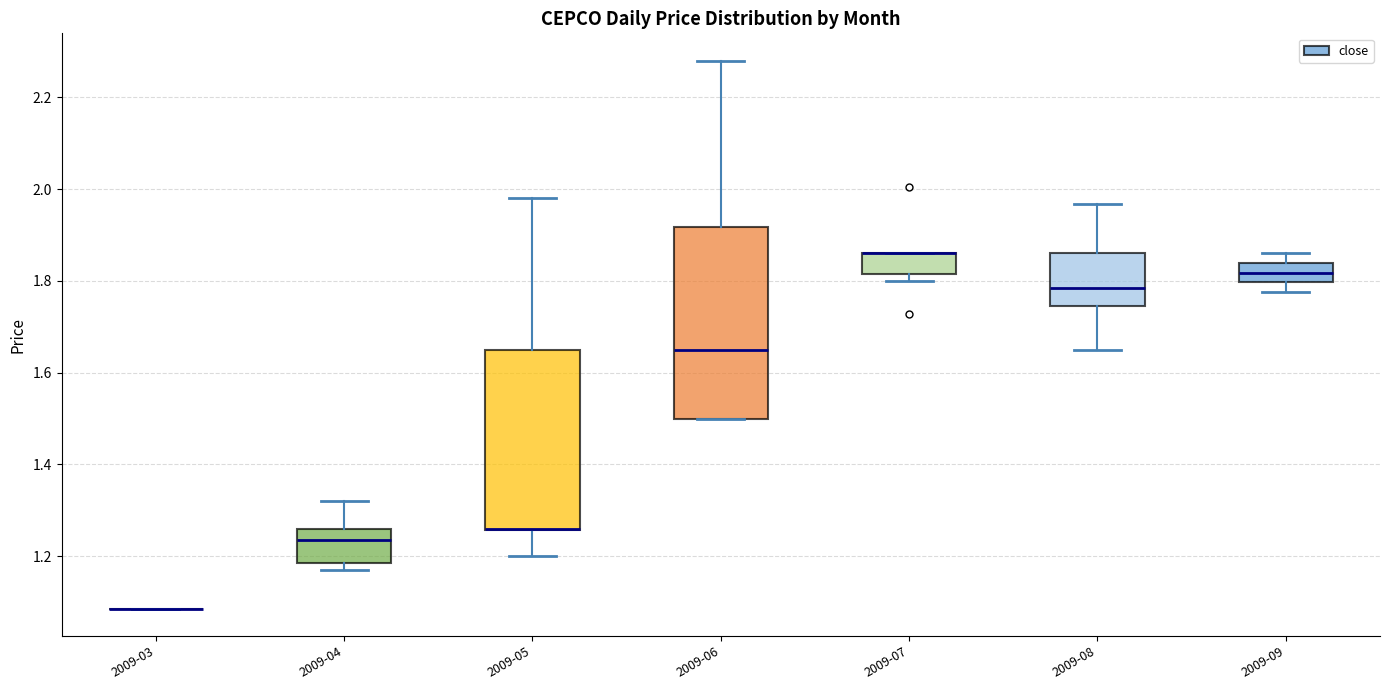

Reading left to right, transcribe this box plot: for each box, give where its median line is, the range the box spans, and where its two whiskers end, as read against the y-axis. The values are not printed on the chart, so give them approximately, as read against the axis.

2009-03: box collapsed to a line at 1.08, whiskers 1.08 to 1.08
2009-04: median 1.24, box 1.18 to 1.26, whiskers 1.18 (just below the box's lower edge) to 1.32
2009-05: median 1.26 (drawn on the box's lower edge), box 1.26 to 1.66, whiskers 1.20 to 1.98
2009-06: median 1.66, box 1.50 to 1.92, whiskers 1.50 to 2.28
2009-07: median 1.86 (drawn on the box's upper edge), box 1.82 to 1.86, whiskers 1.80 to 1.86
2009-08: median 1.78, box 1.74 to 1.86, whiskers 1.66 to 1.96
2009-09: median 1.82, box 1.80 to 1.84, whiskers 1.78 to 1.86